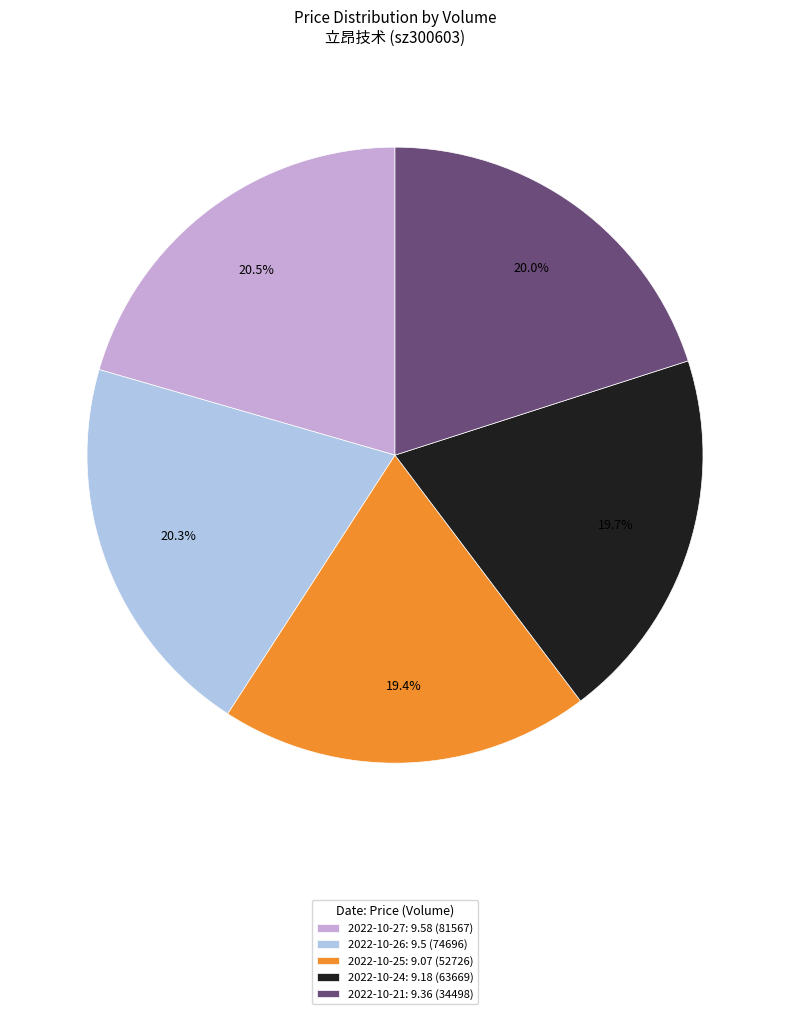

To the nearest percent, what is the difference between the largest and smallest slice percentages?

1%